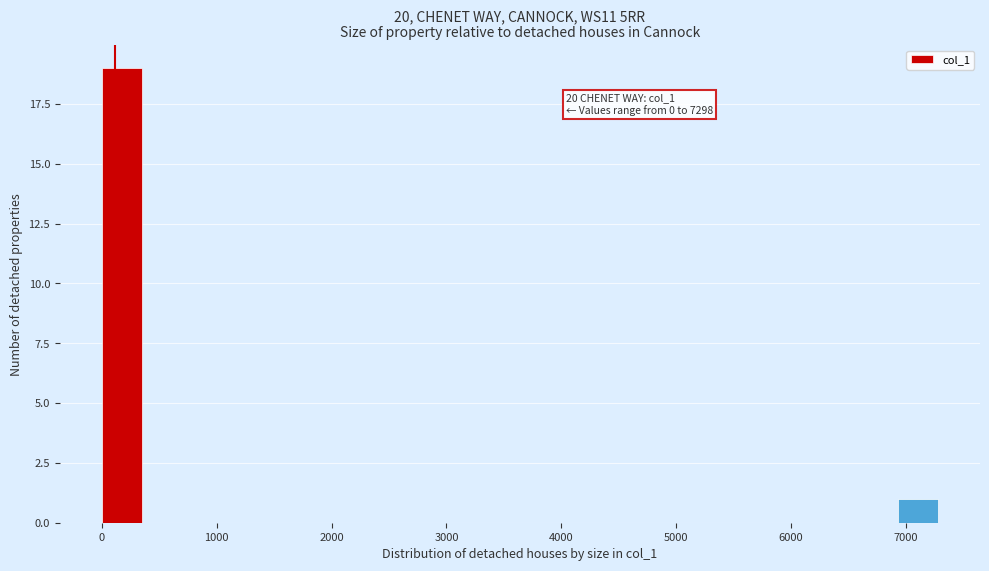

Read against the x-axis, roughly where is the centre of the tallest bar?

200